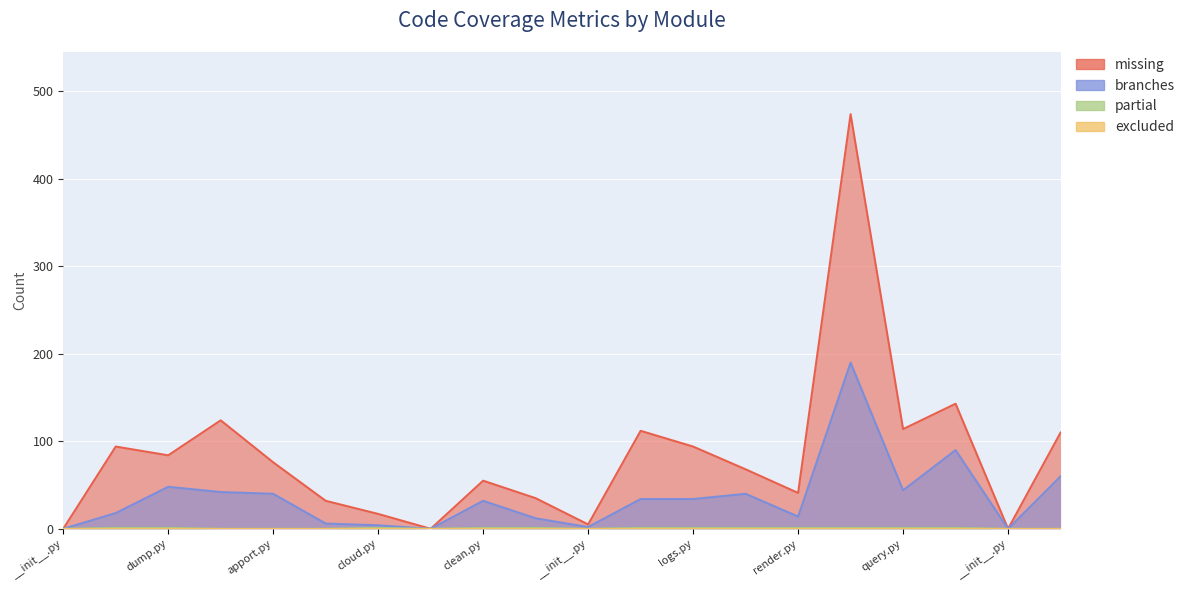

True or false: missing has a value of 108 at cloudinit/cmd/devel/net_convert.py.

False